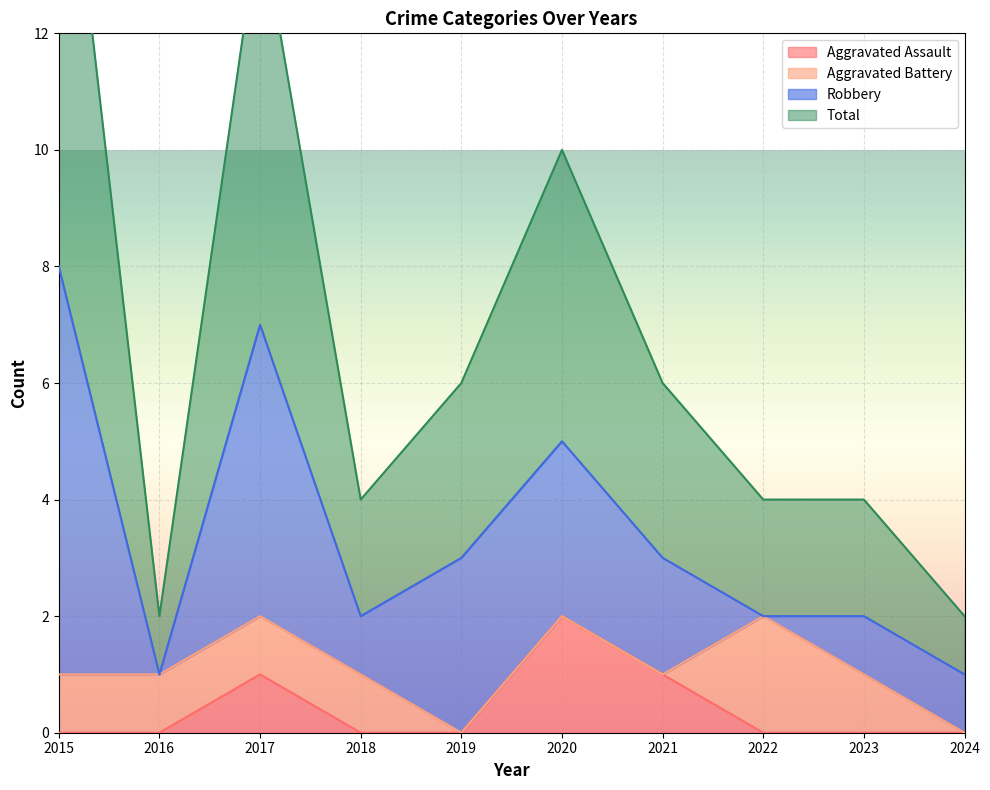

What is the maximum value shown in the chart?

17